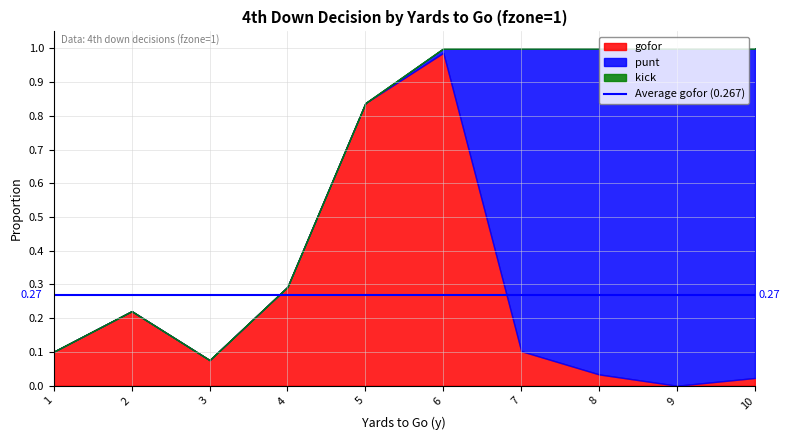

At which category is the sum across all series the highest?

7